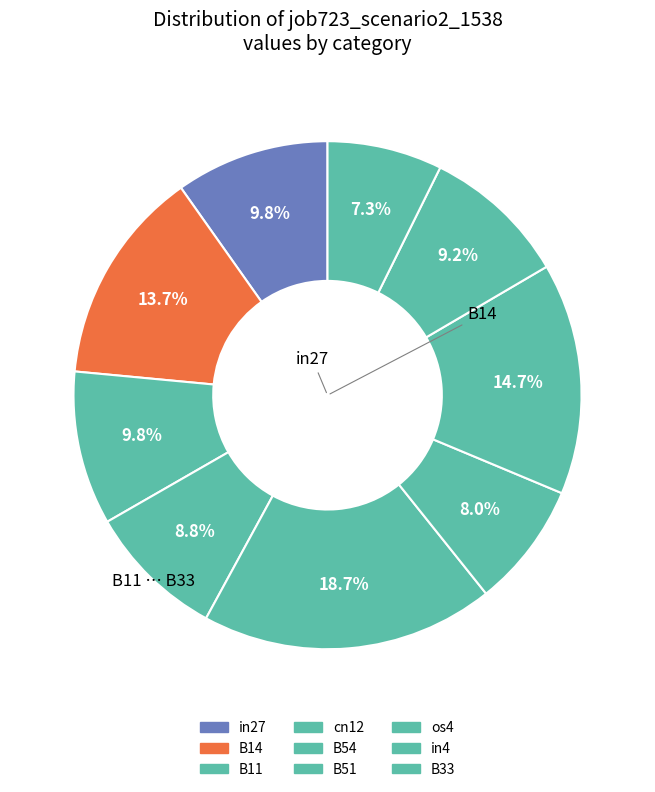

Is the sum of B51 and os4 greater than half?

No